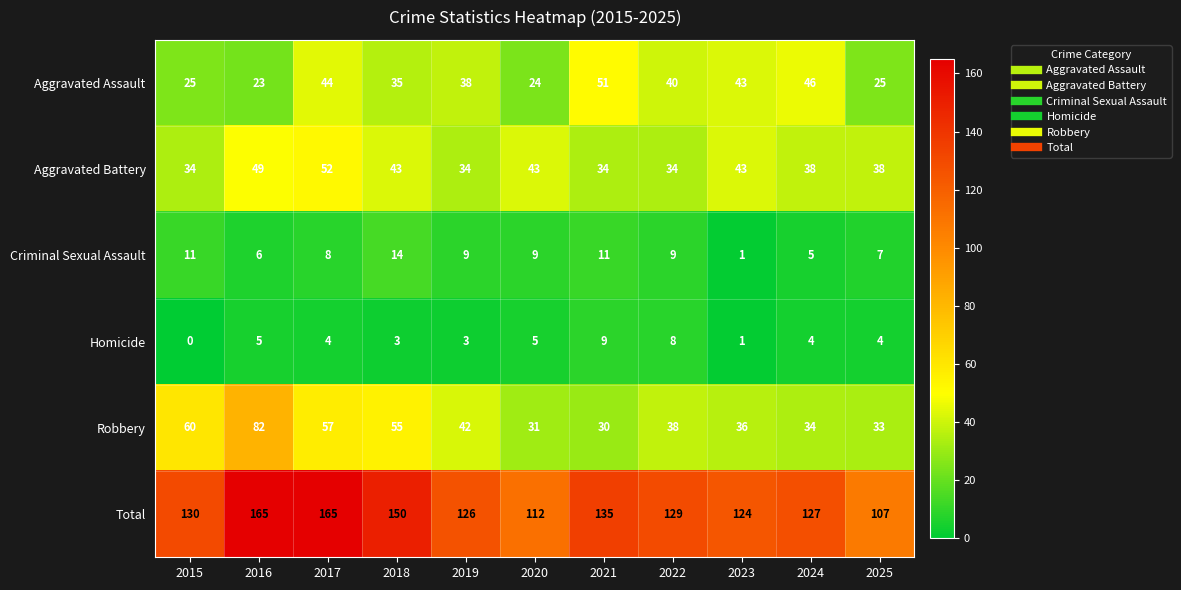

The Aggravated Battery series shows 49 at 2016. True or false?

True